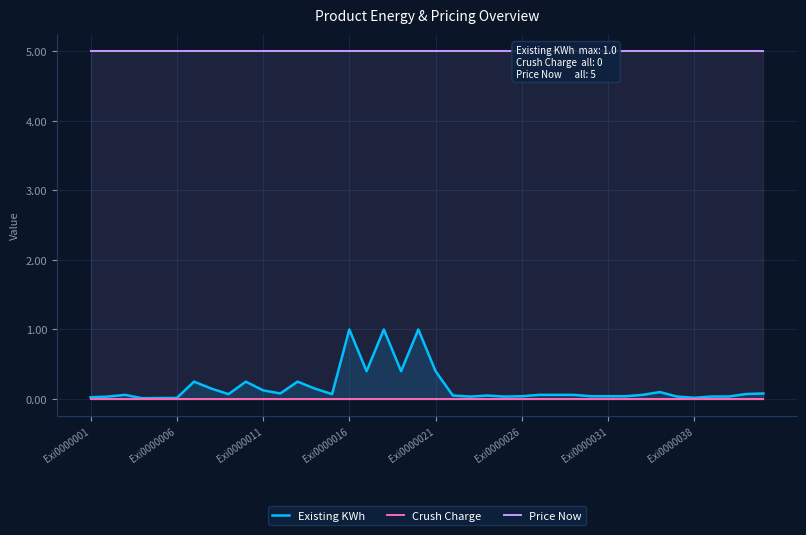

Which category has the highest value across all series?

Exi0000001